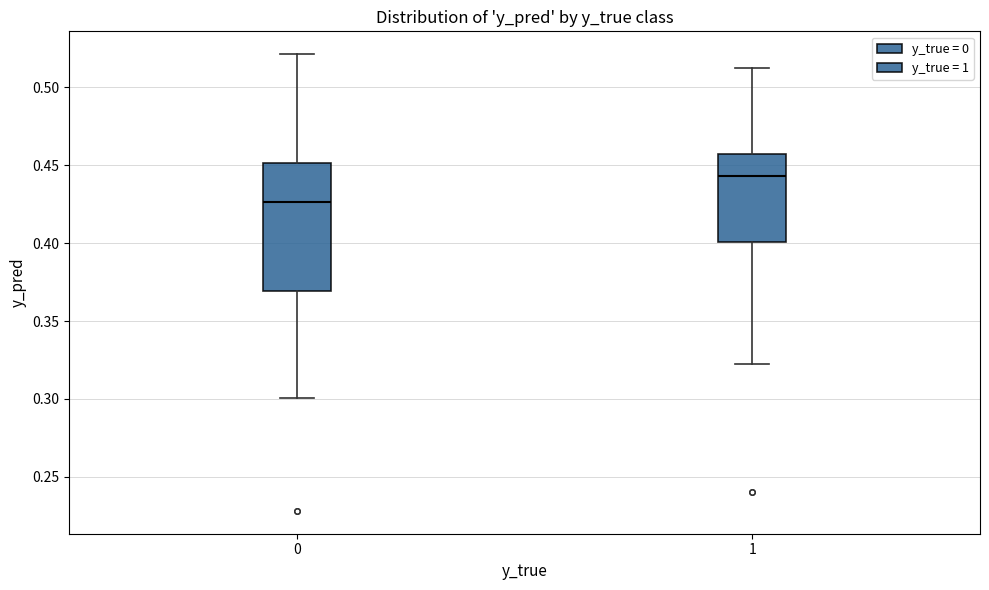

Reading left to right, transcribe this box plot: for each box, give where its median line is, the range the box spans, and where its two whiskers end, as read against the y-axis. The values are not printed on the chart, so give them approximately, as read against the axis.

0: median 0.425, box 0.370 to 0.450, whiskers 0.300 to 0.520
1: median 0.445, box 0.400 to 0.455, whiskers 0.320 to 0.510